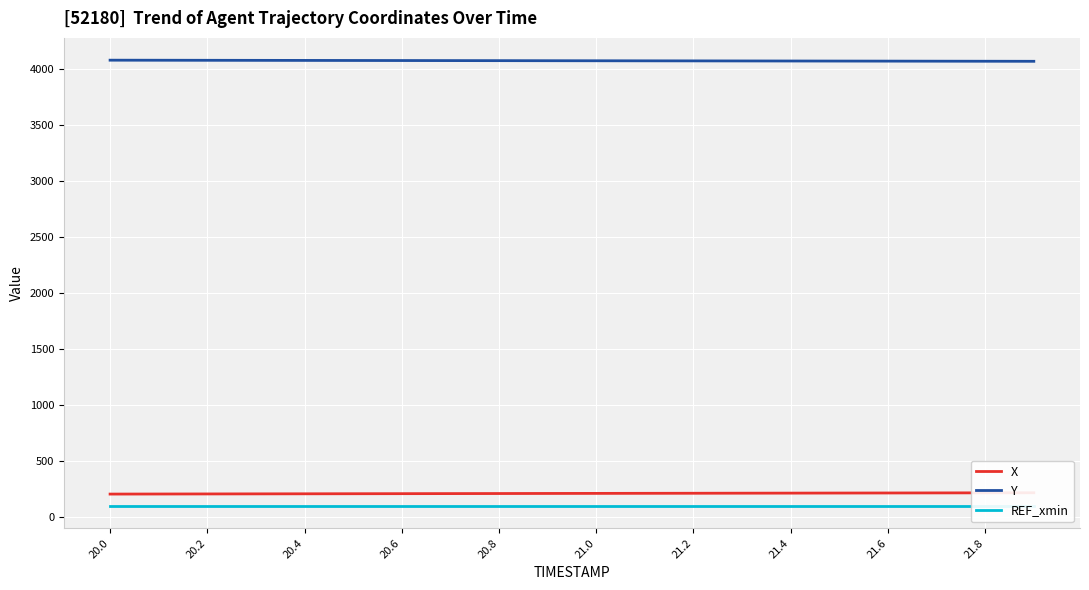

What is the lowest value of the REF_xmin series?

100.3